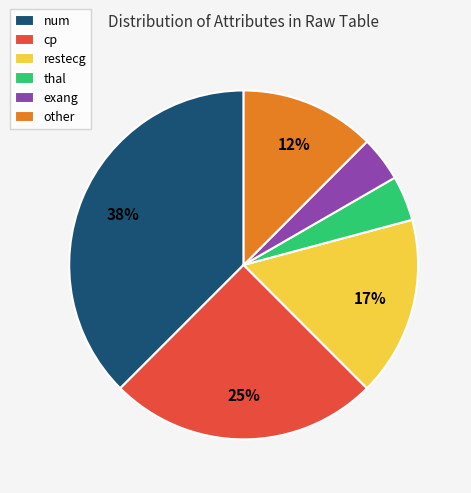

What percentage is the num slice, to the nearest percent?

38%